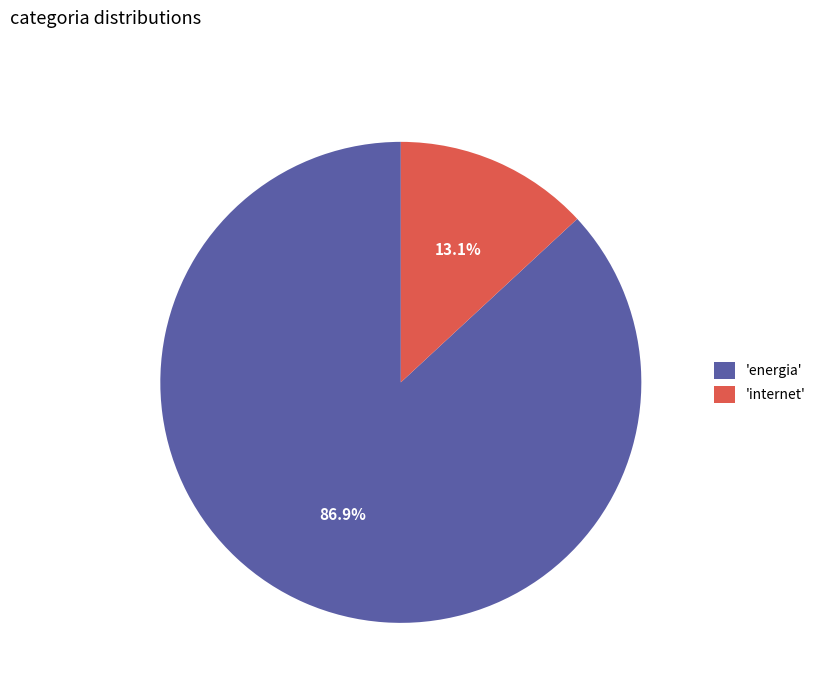

To the nearest percent, what is the average slice percentage?

50%